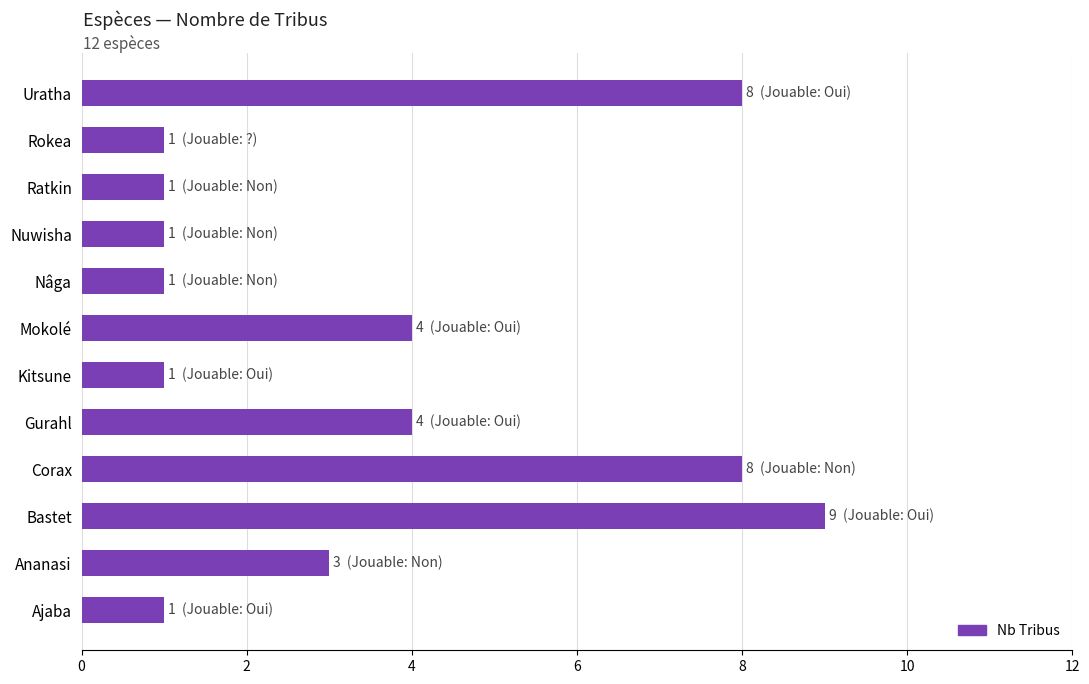

What is the maximum value shown in the chart?

9